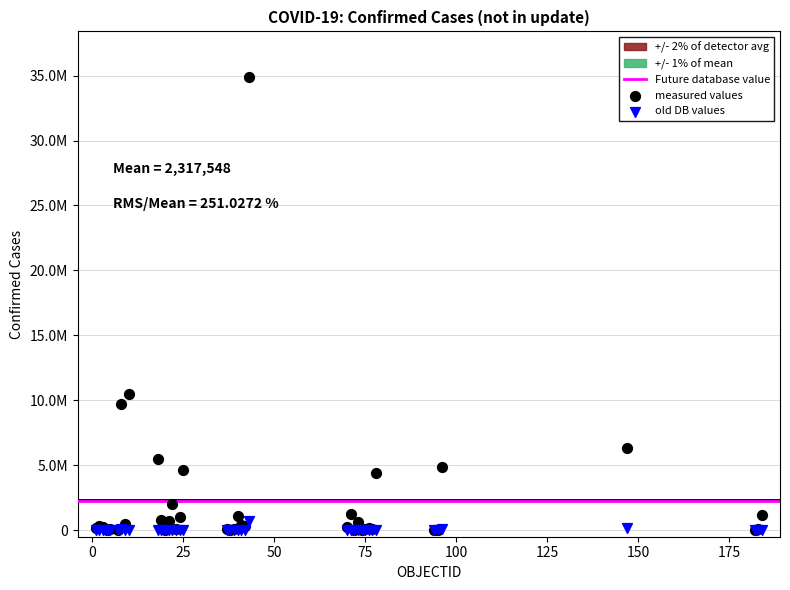

Which series reaches the maximum Y coordinate?

measured values